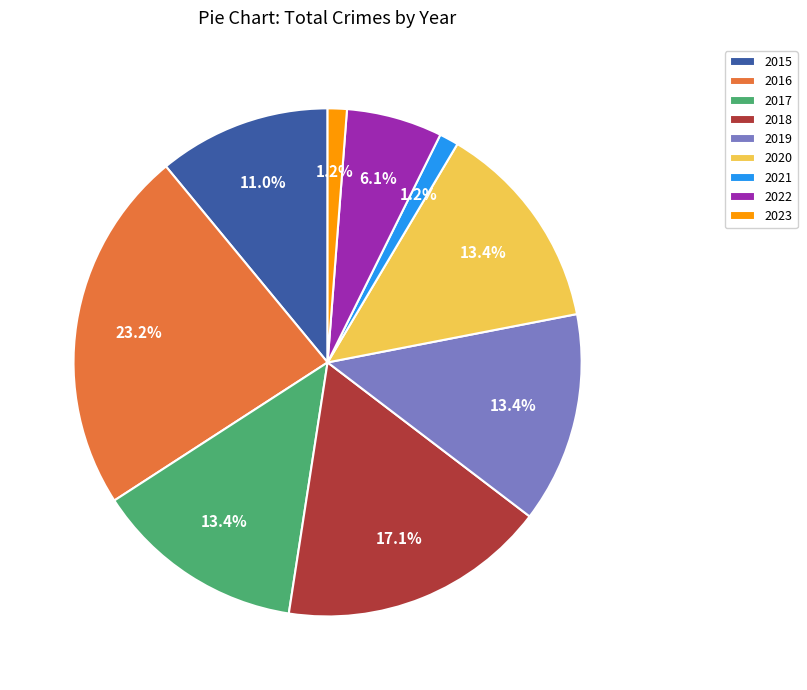

The 2020 slice represents 13% of the pie. True or false?

True